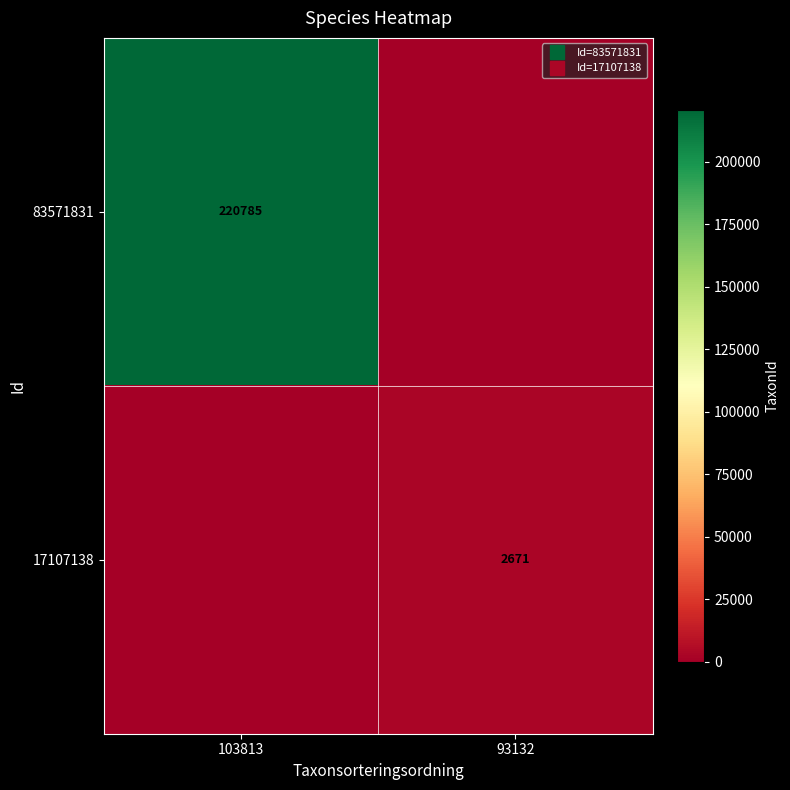

What is the approximate value of 83571831 at 103813, to the nearest 10?

220780